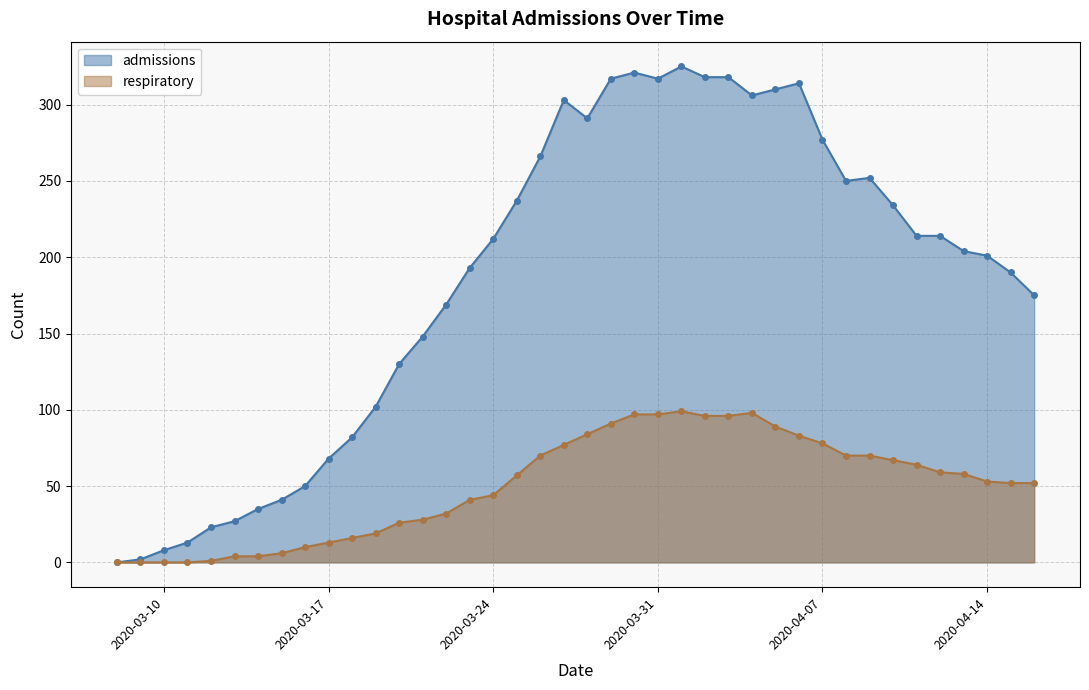

Does the chart have visible grid lines?

Yes